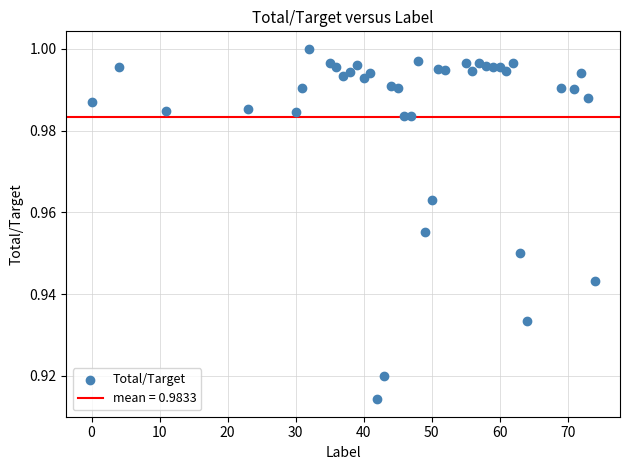

What is the range of X values (max minus min)?

74.0